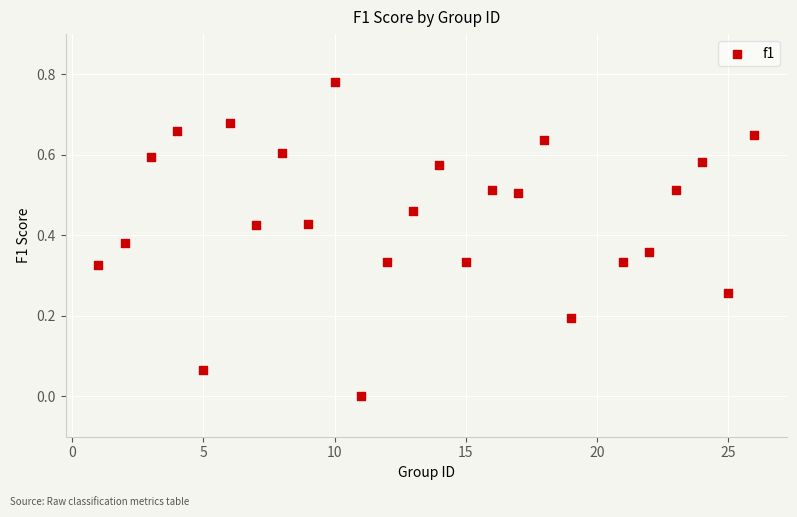

What is the range of X values (max minus min)?

25.0